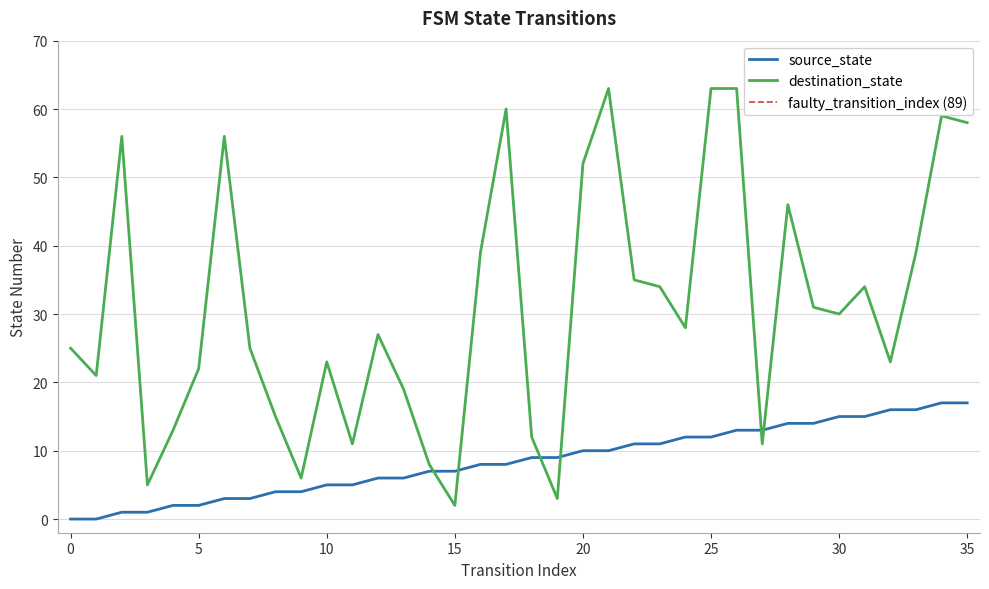

True or false: destination_state has more than 0 points higher than both neighbors.

True